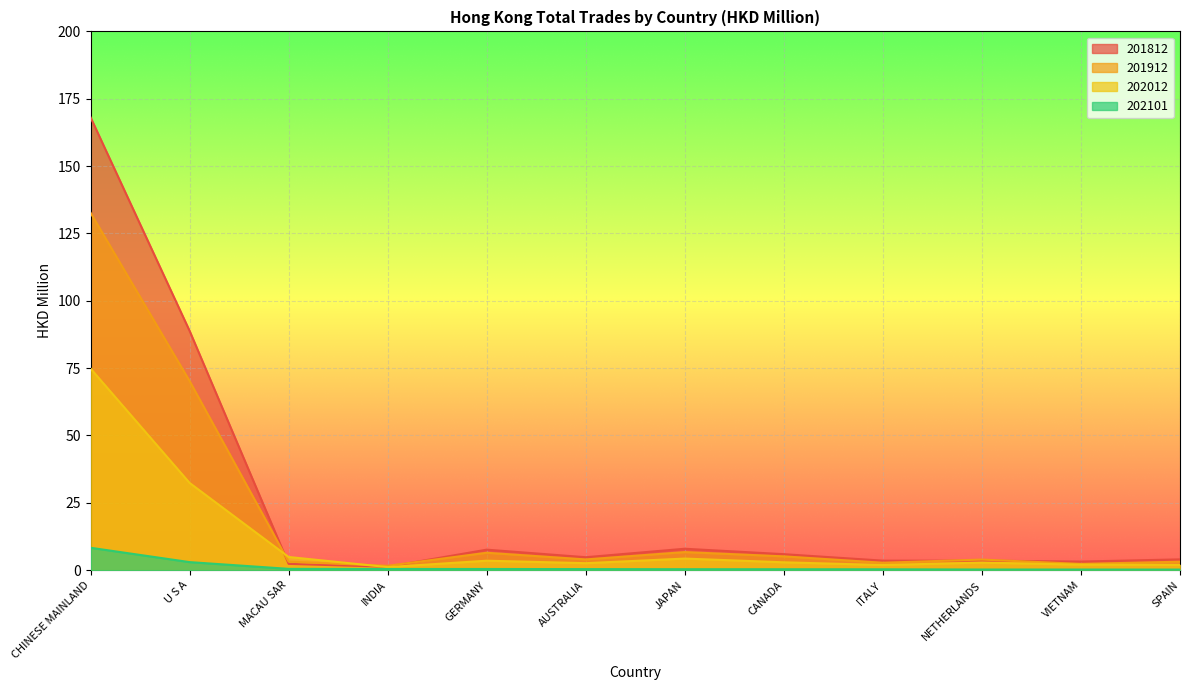

What is the difference between the 201912 values at SPAIN and INDIA?

1.5